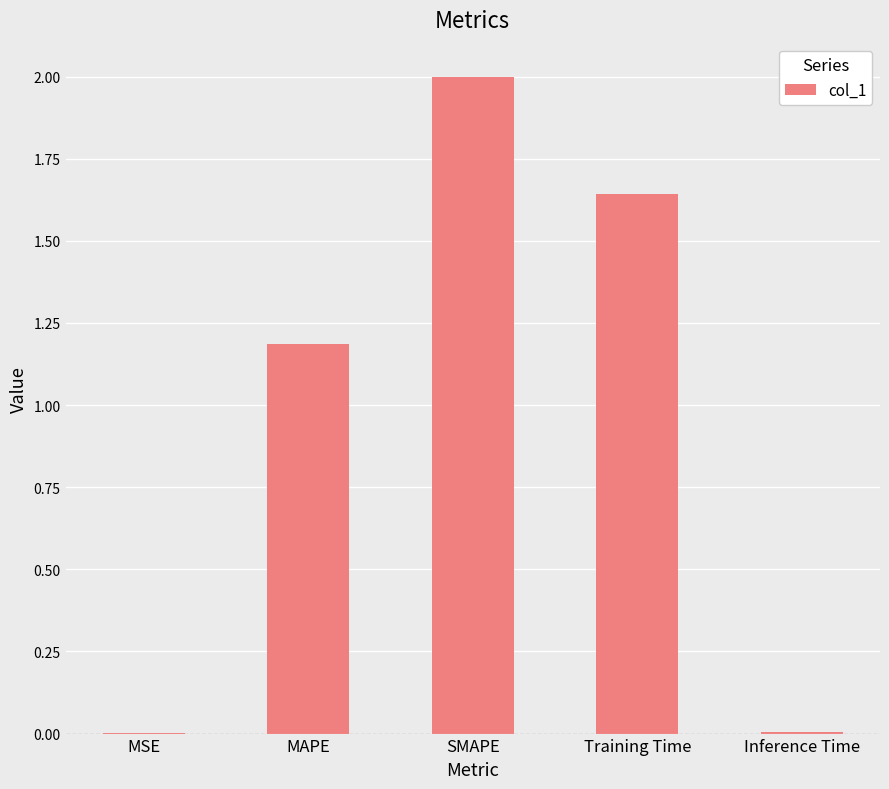

How many distinct data groups are displayed?

1